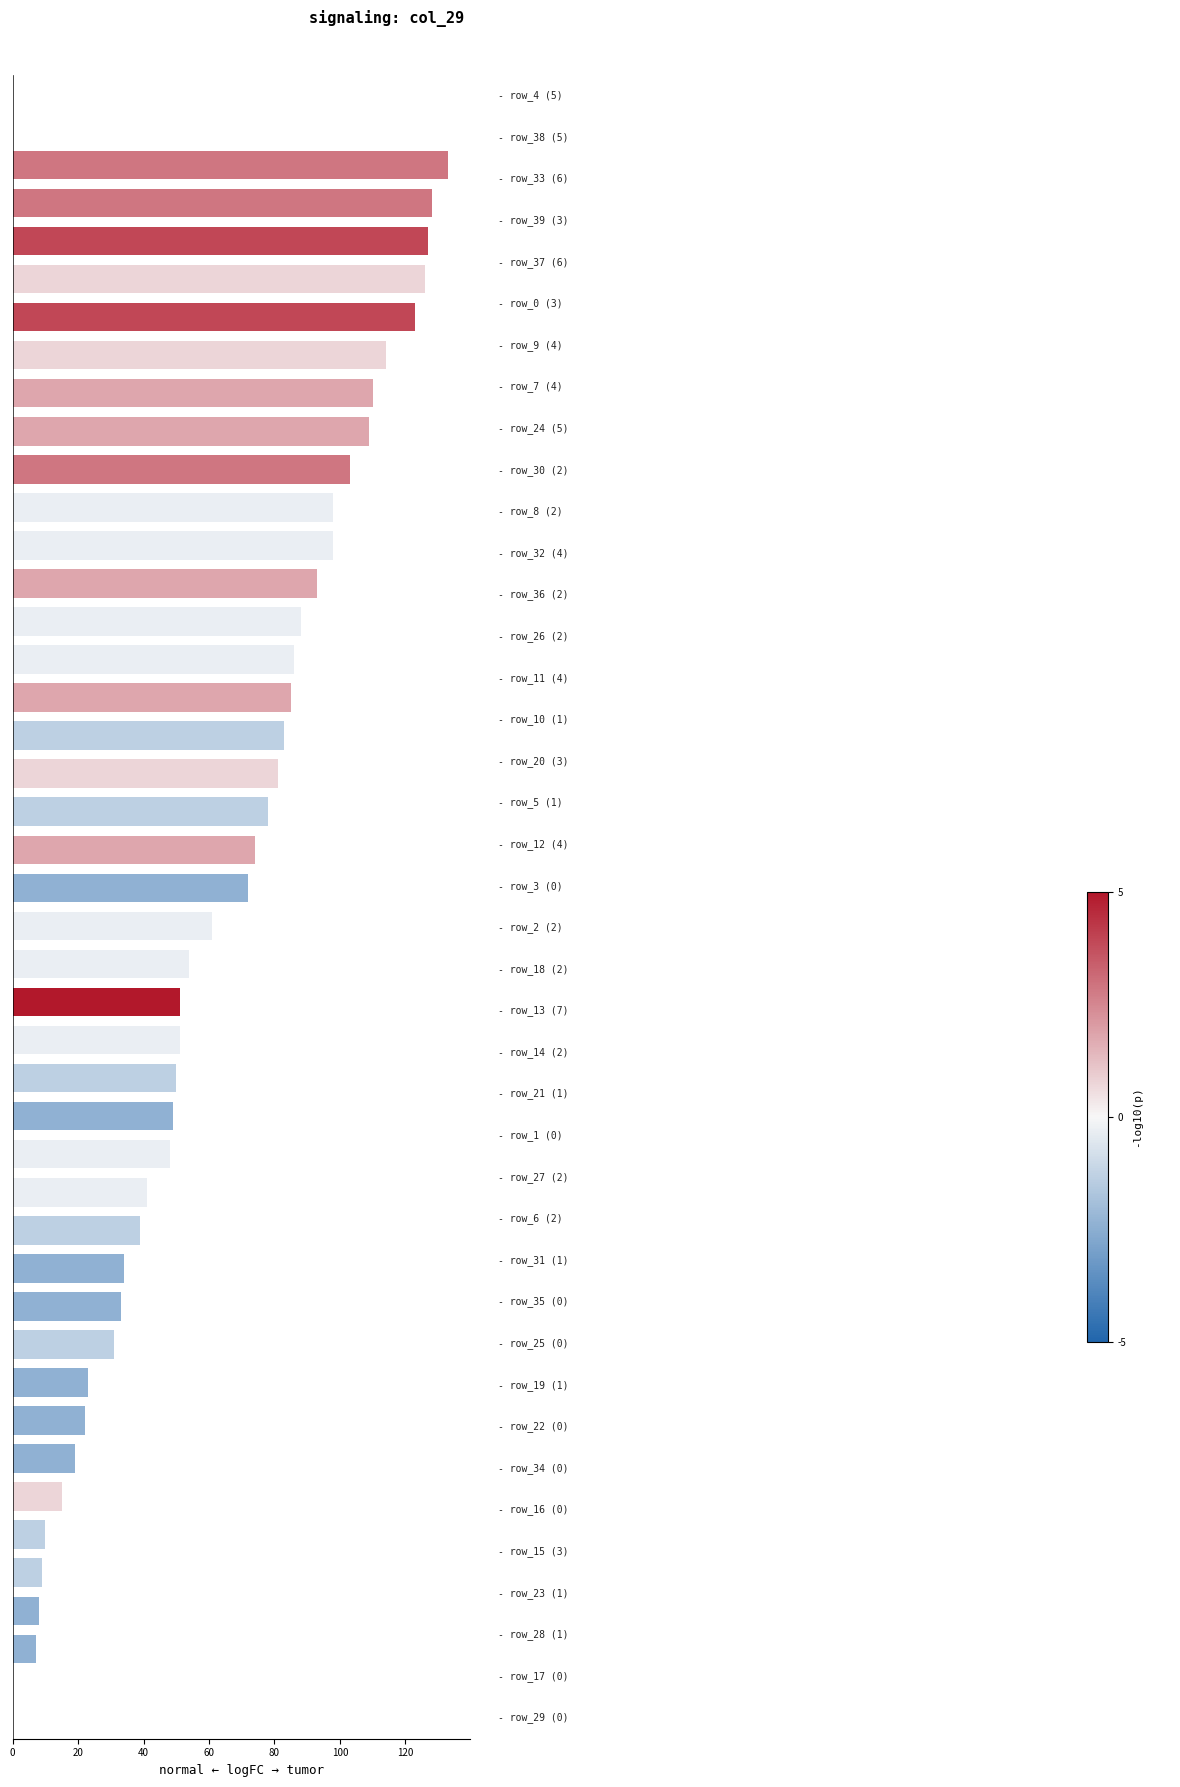

What is the smallest value displayed?

7